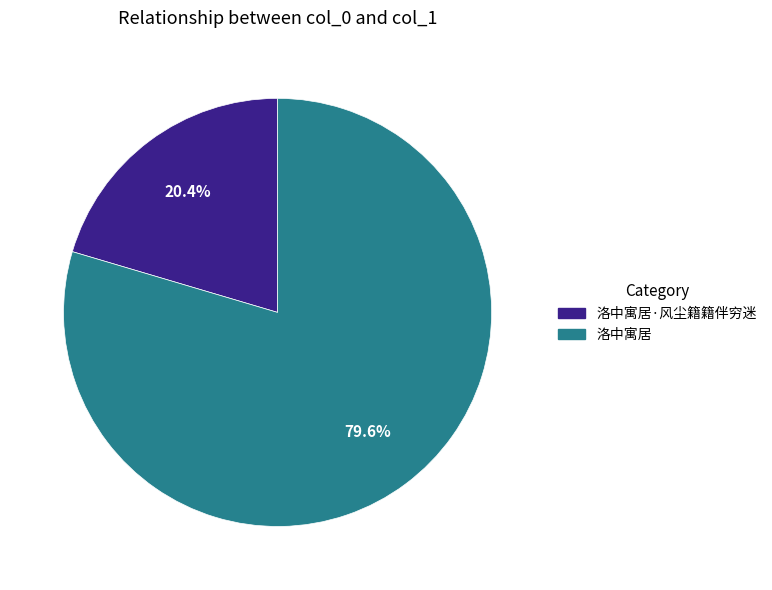

Is there any slice that represents more than half of the pie?

Yes